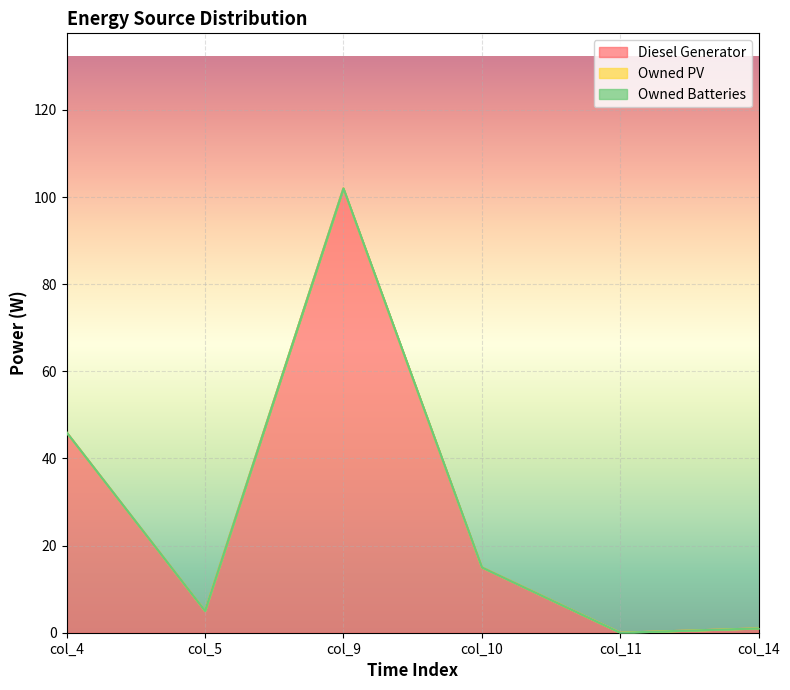

What is the difference between the Diesel Generator values at col_4 and col_9?

56